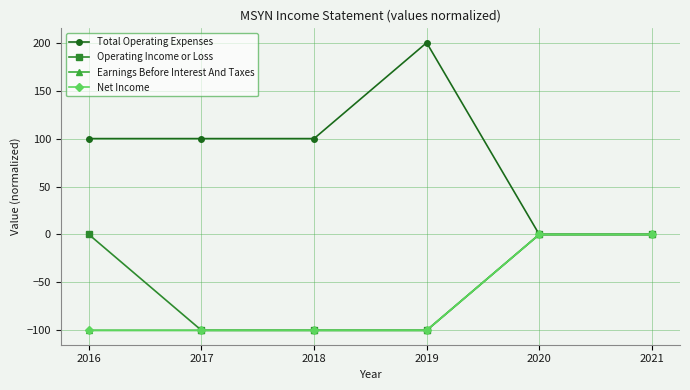

Where is Total Operating Expenses nearest to the value 100?

2016